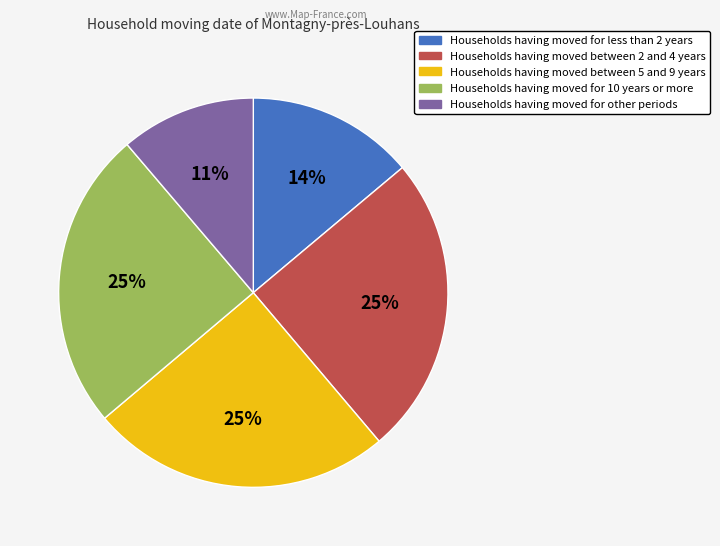

To the nearest percent, what percentage of the pie is Households having moved between 2 and 4 years?

25%